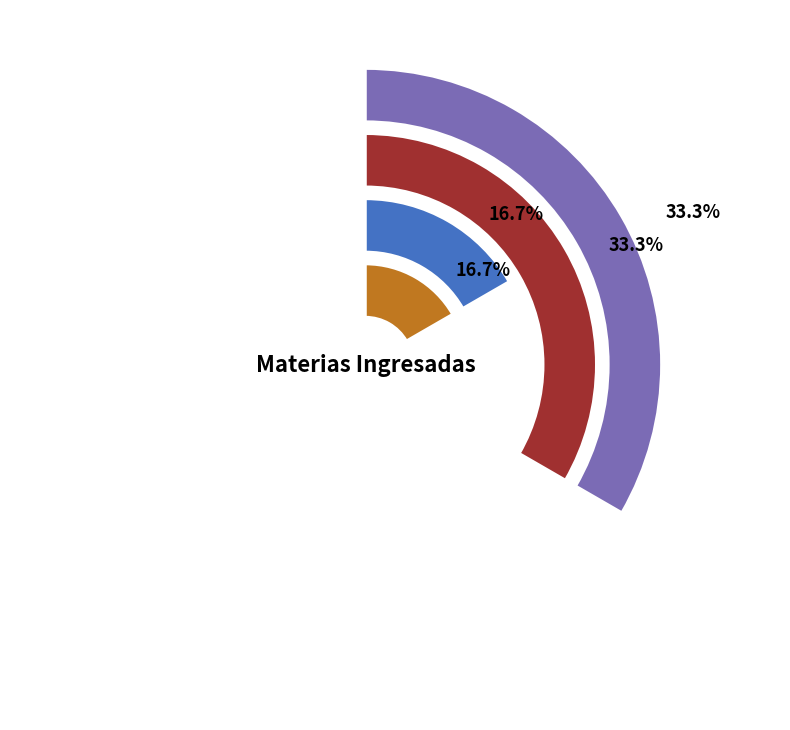

Is it true that Pagaré, Cobro De is 33% of the pie?

True